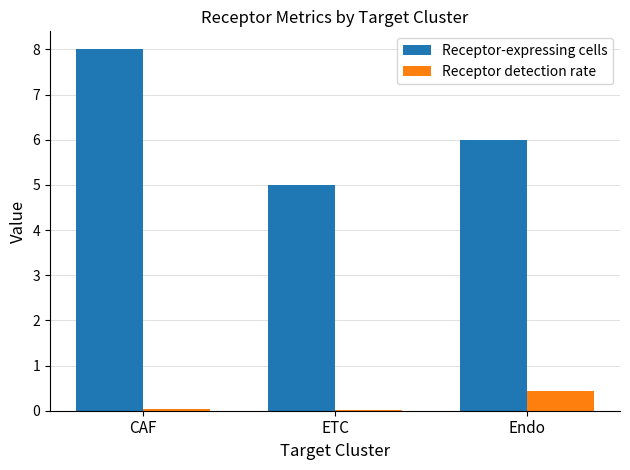

Which category has the highest value across all series?

CAF